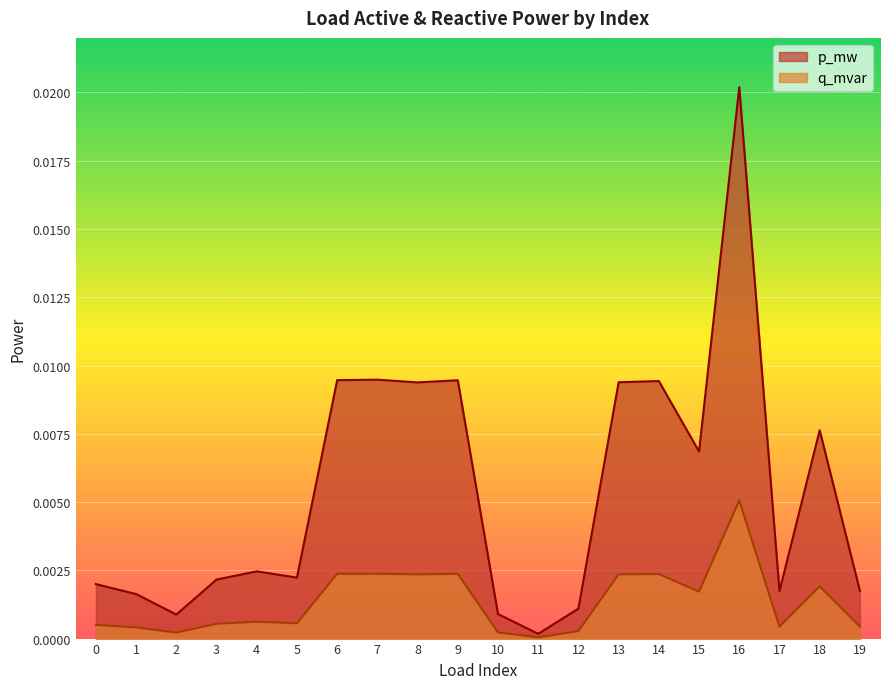

Which label corresponds to the largest value in the chart?

16